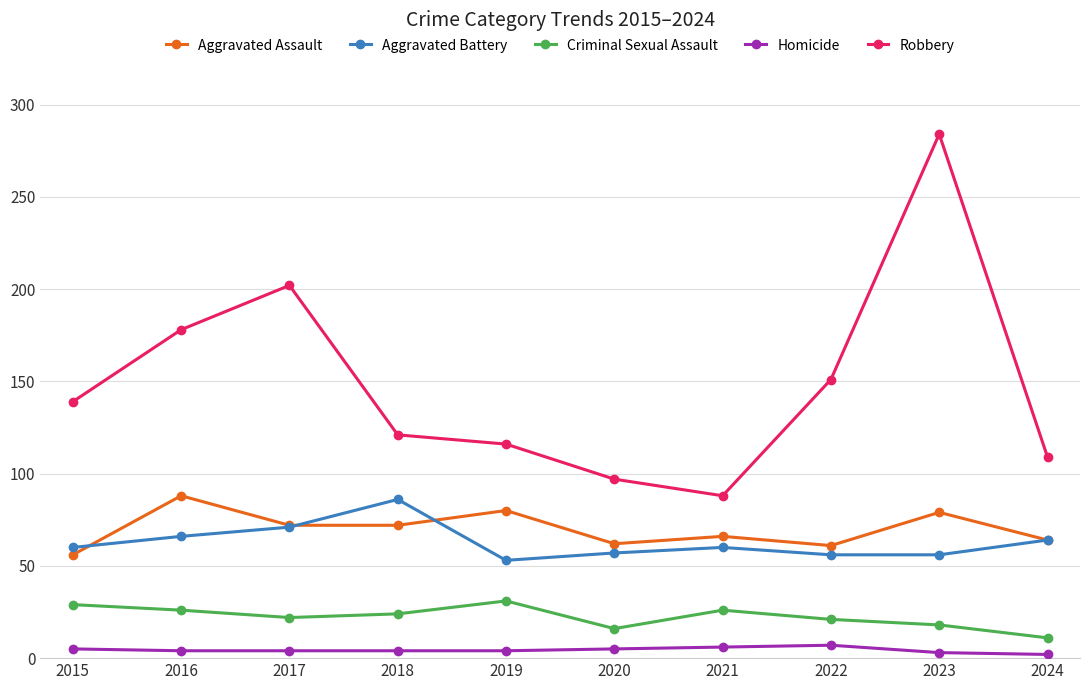

At 2018, list the series in order from largest to smallest.

Robbery, Aggravated Battery, Aggravated Assault, Criminal Sexual Assault, Homicide